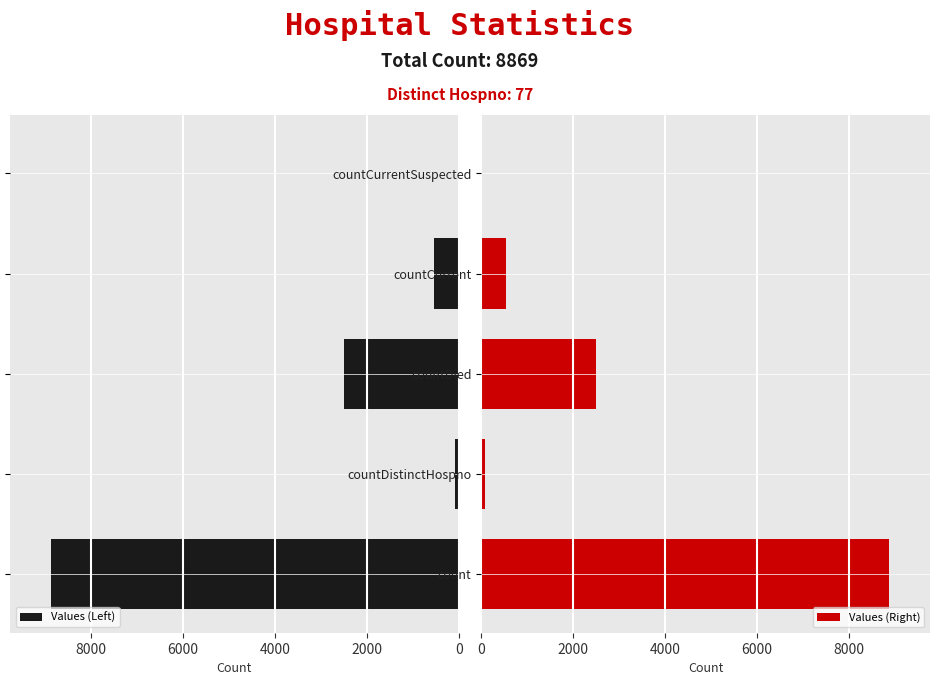

The value of Values (Right) at countCurrentSuspected is 0. True or false?

True